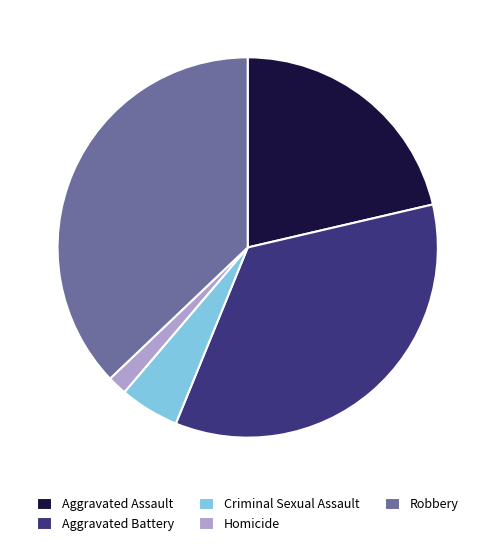

Is the sum of Aggravated Assault and Criminal Sexual Assault greater than half?

No